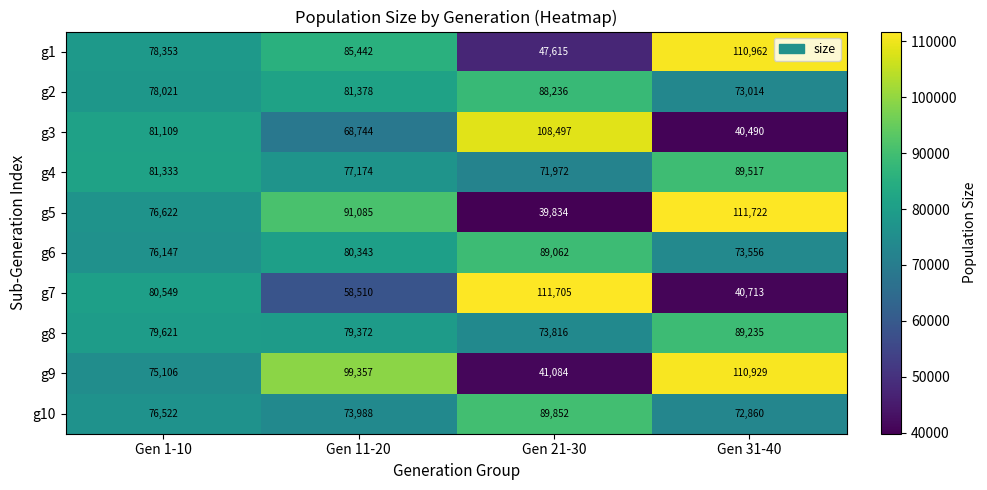

How many g9 values are between 75106 and 110929?

3